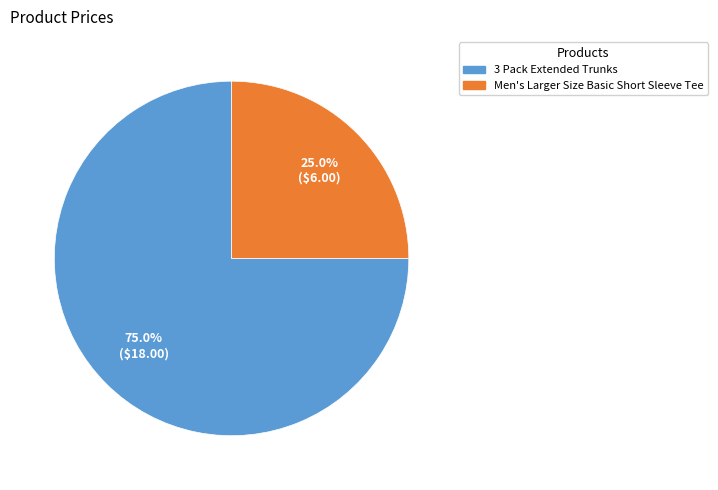

Rank the categories by value from highest to lowest.

3 Pack Extended Trunks, Men's Larger Size Basic Short Sleeve Tee